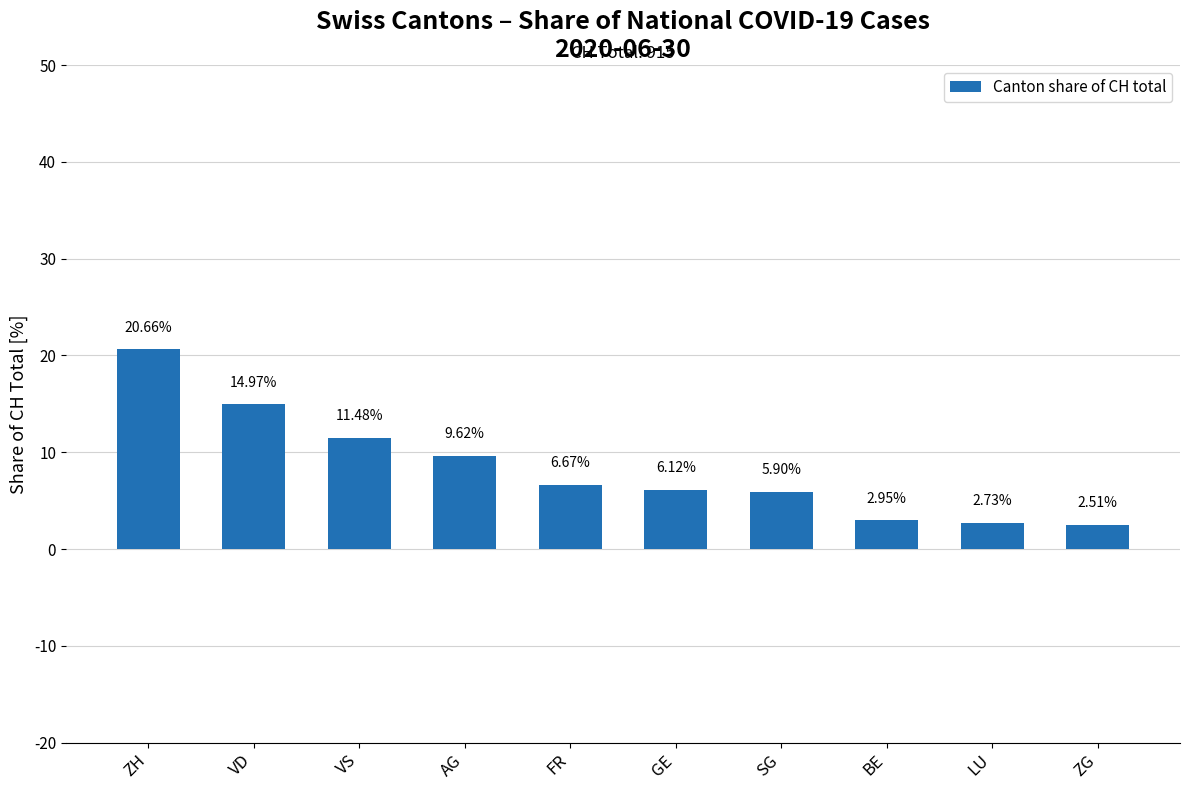

At which category does the chart reach its peak across all series?

ZH